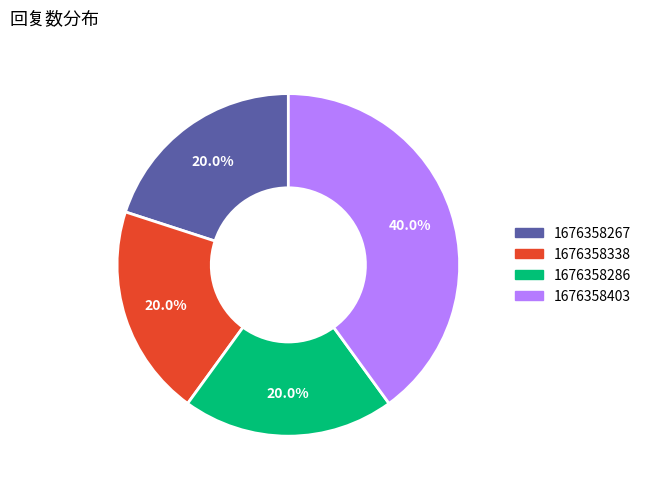

To the nearest percent, what is the average slice percentage?

25%